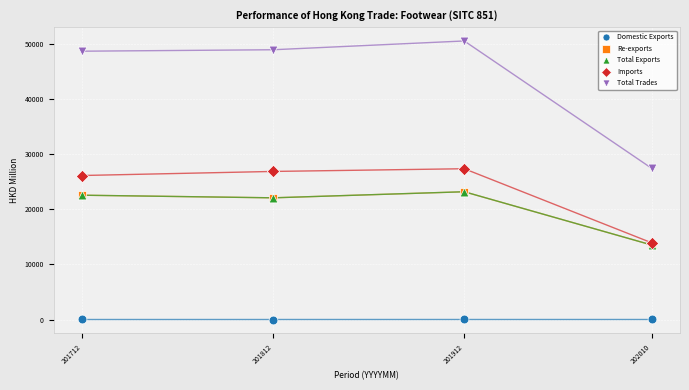

Which series reaches the minimum Y coordinate?

Domestic Exports